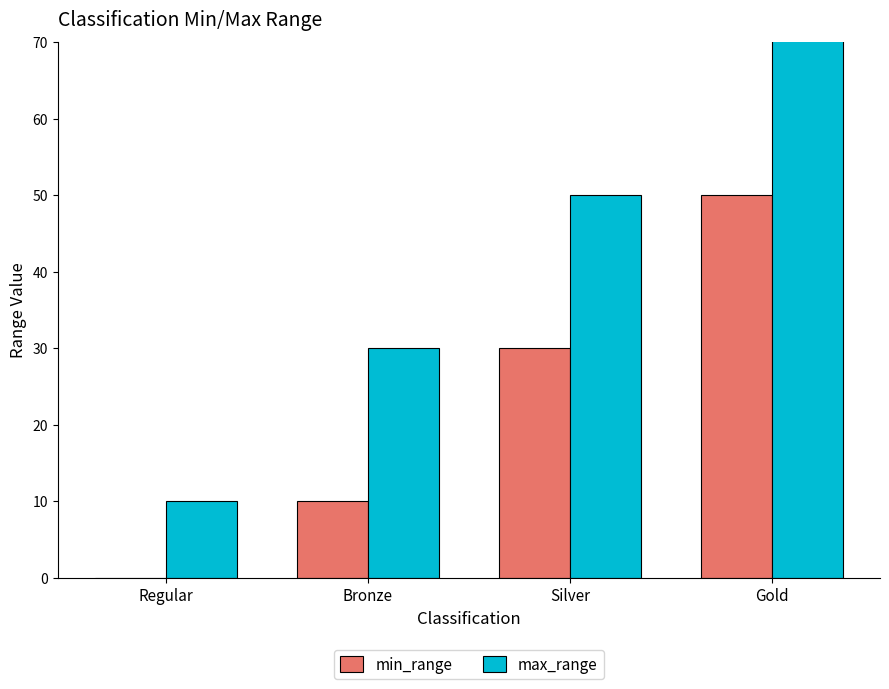

True or false: max_range has a value of 10.0 at Regular.

True